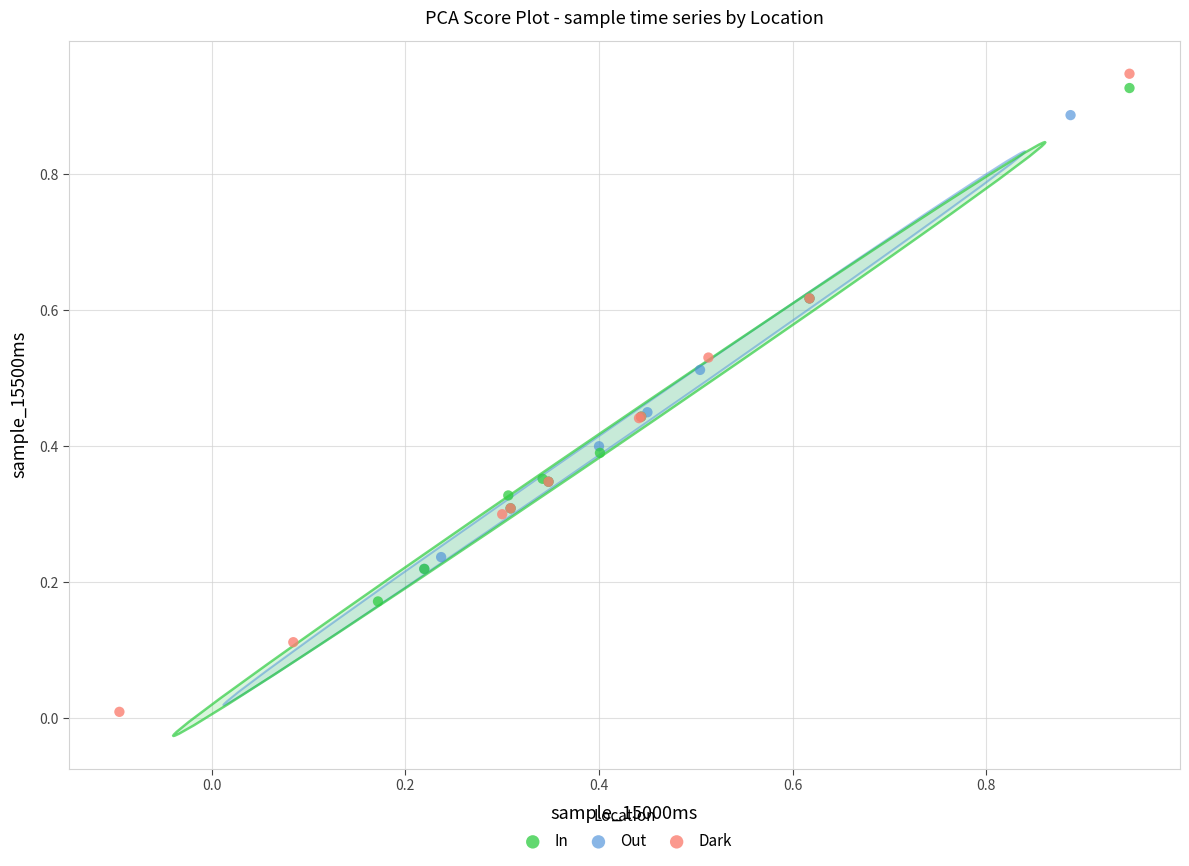

Which series has the widest spread of Y values?

Dark